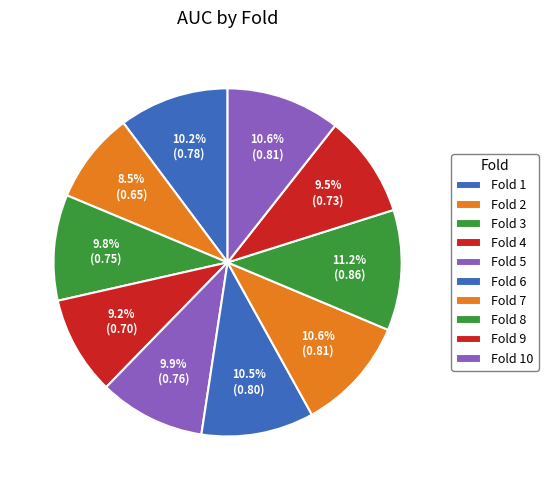

How many segments does this pie chart have?

10